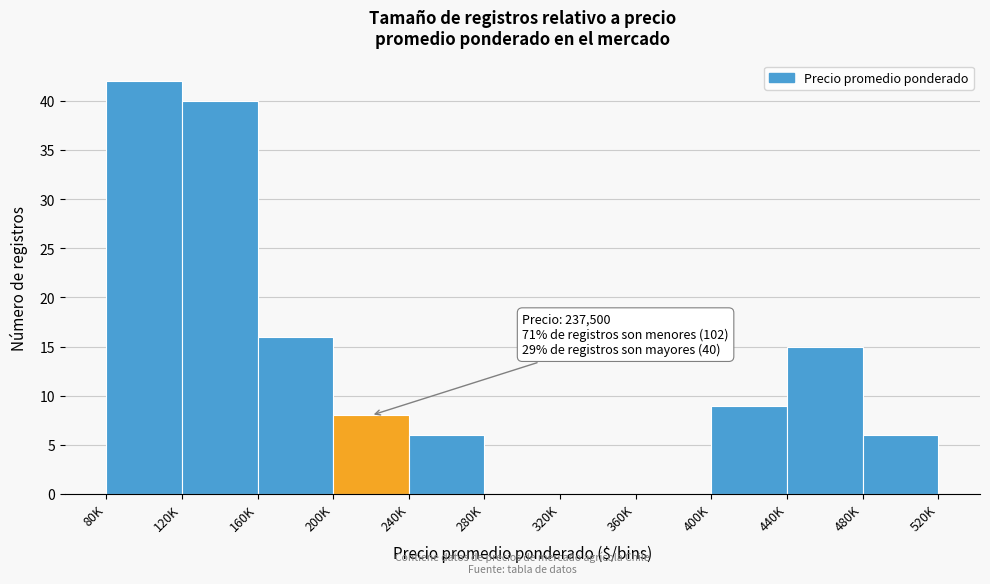

Reading left to right, extract all data points from this chart.

80K=42	120K=40	160K=16	200K=8	240K=6	280K=0	320K=0	360K=0	400K=9	440K=15	480K=6